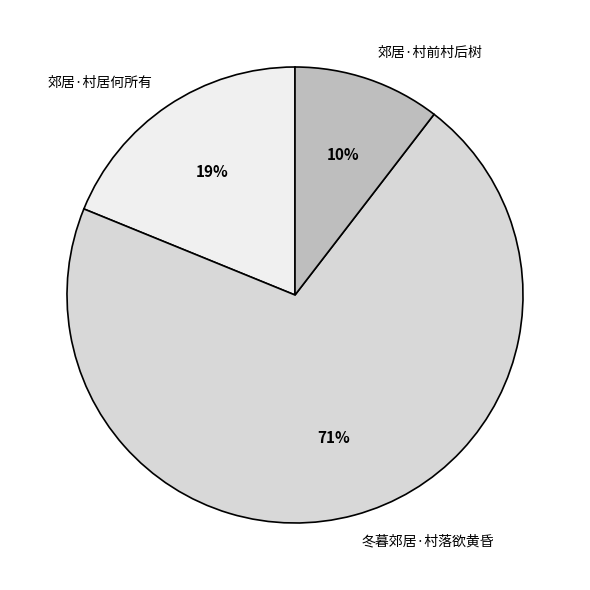

Does 冬暮郊居·村落欲黄昏 account for over 50% of the chart?

Yes